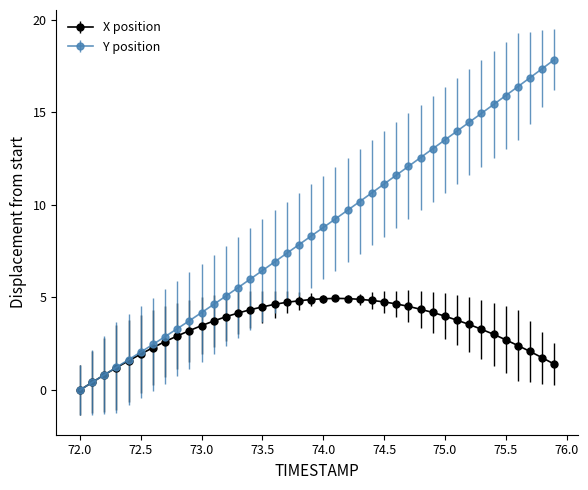

Which series has the largest total across all categories?

Y position